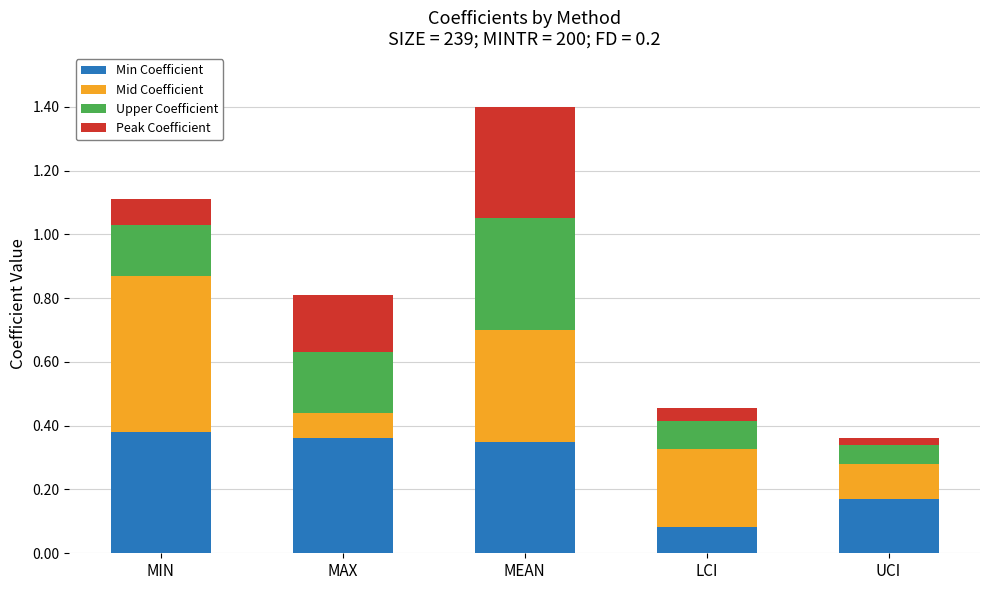

The value of Min Coefficient at MIN is 0.2. True or false?

False